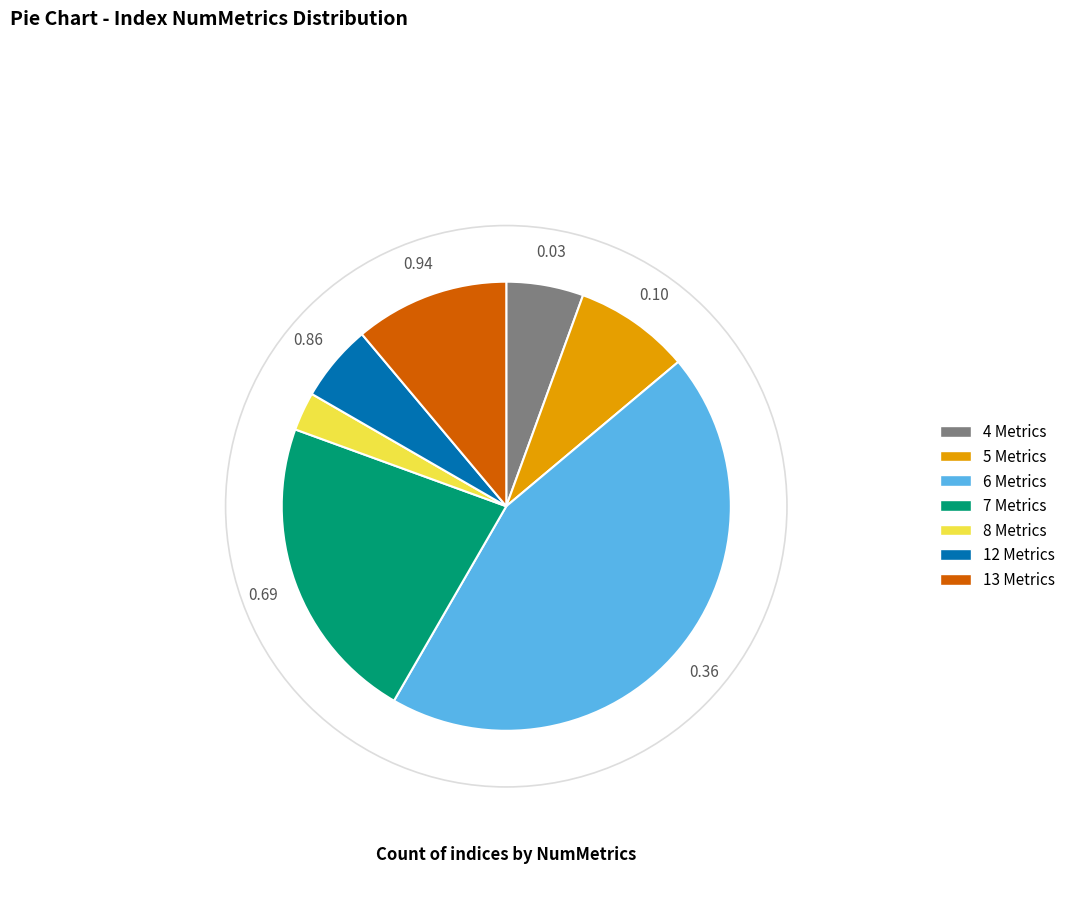

Is there any slice that represents more than half of the pie?

No